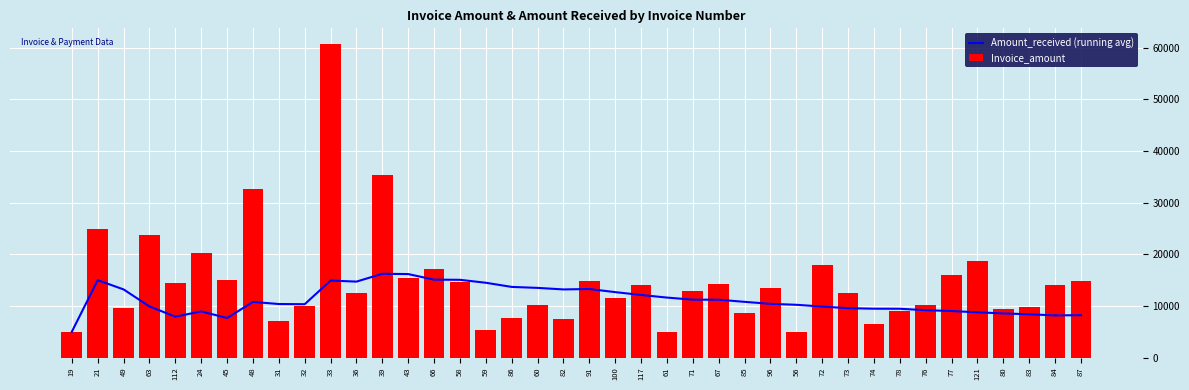

The value of Amount_received (running avg) at 60 is 4644.4. True or false?

False